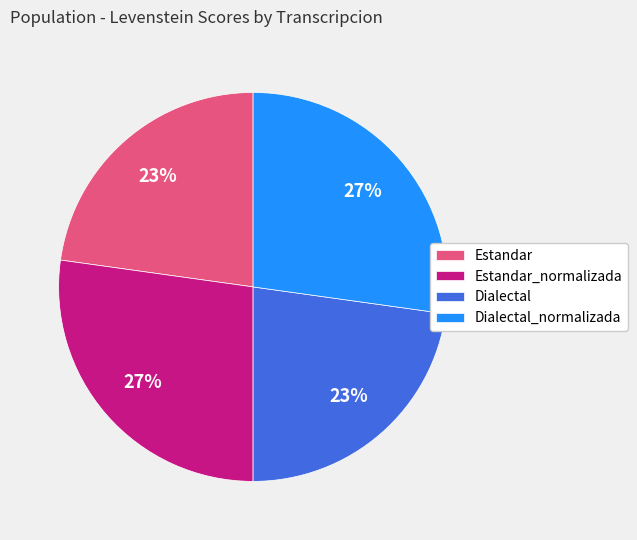

The Dialectal slice represents 23% of the pie. True or false?

True